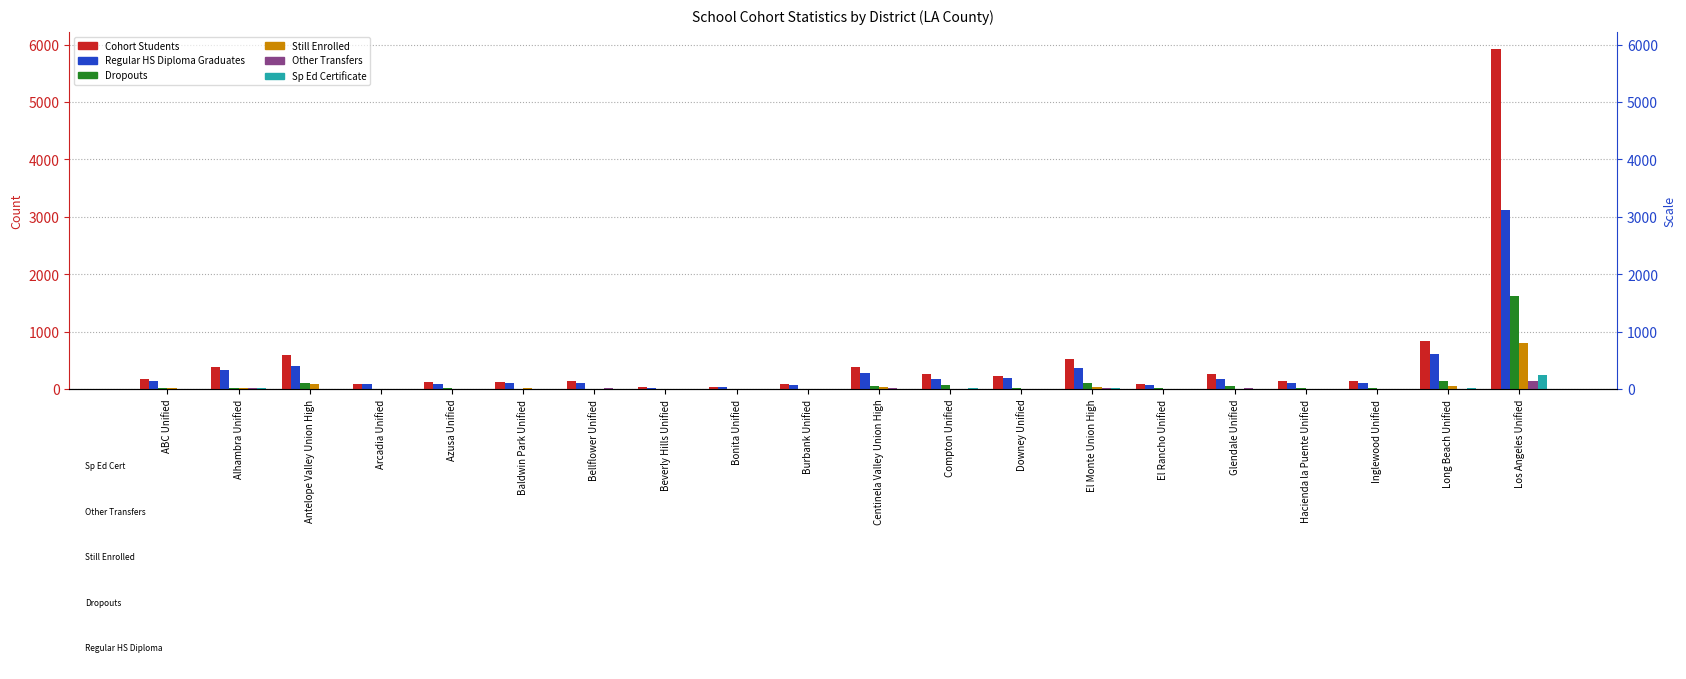

Which series has the largest range (max minus min)?

Cohort Students